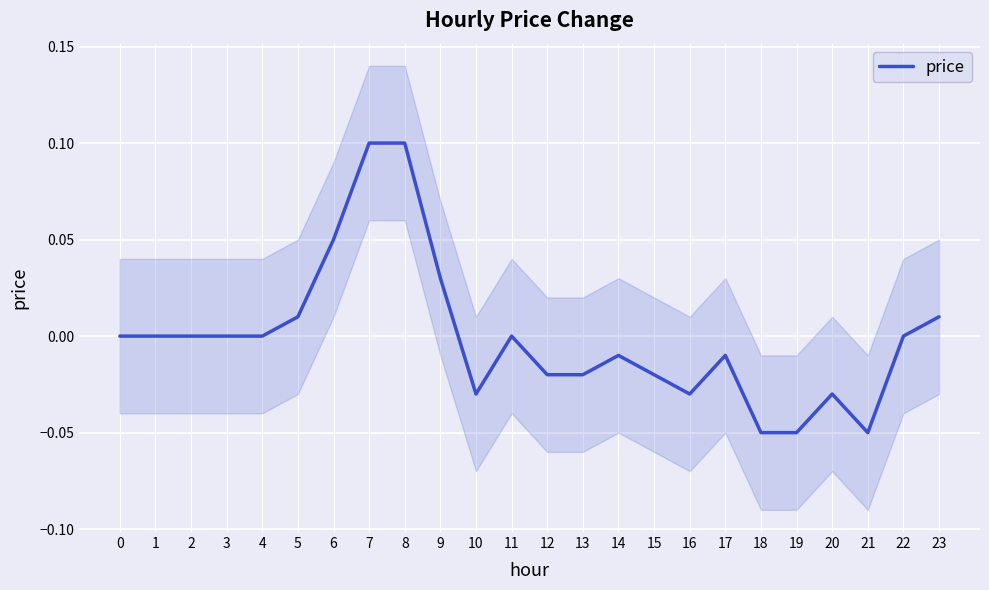

Rank the categories by value from highest to lowest.

7, 8, 6, 9, 5, 23, 0, 1, 2, 3, 4, 11, 22, 14, 17, 12, 13, 15, 10, 16, 20, 18, 19, 21